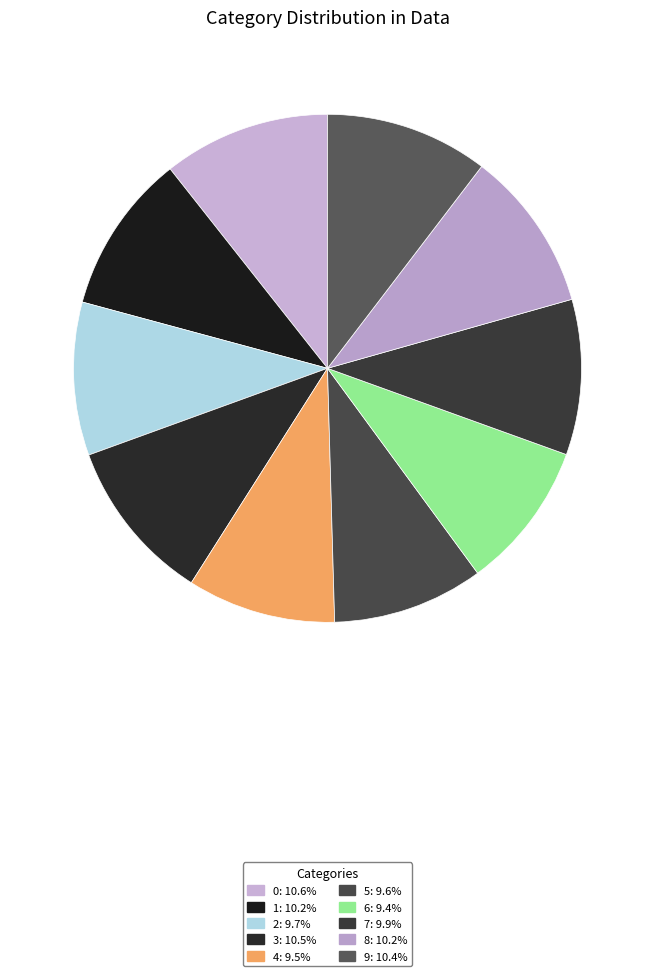

Is 9 the majority of the pie?

No